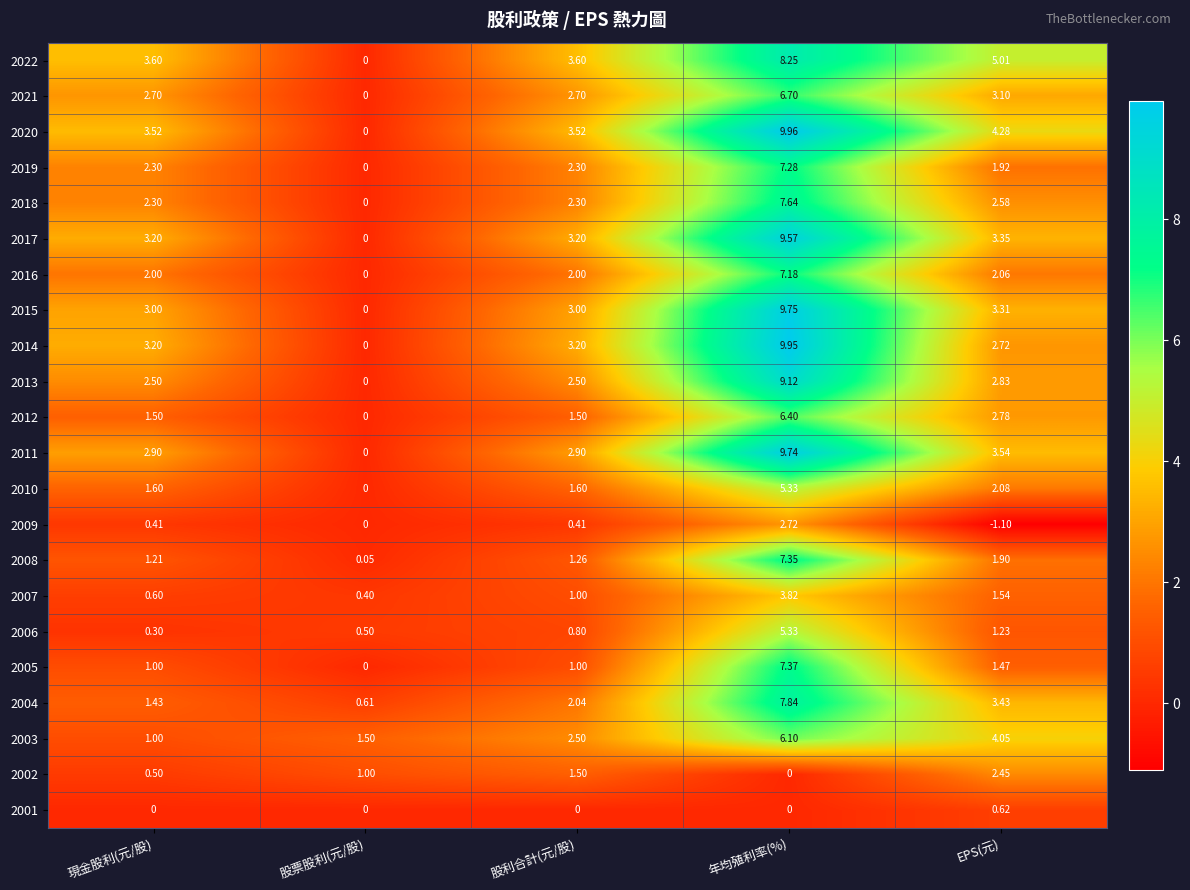

Is the value of 2016 at 現金股利(元/股) greater than the value of 2004 at EPS(元)?

No